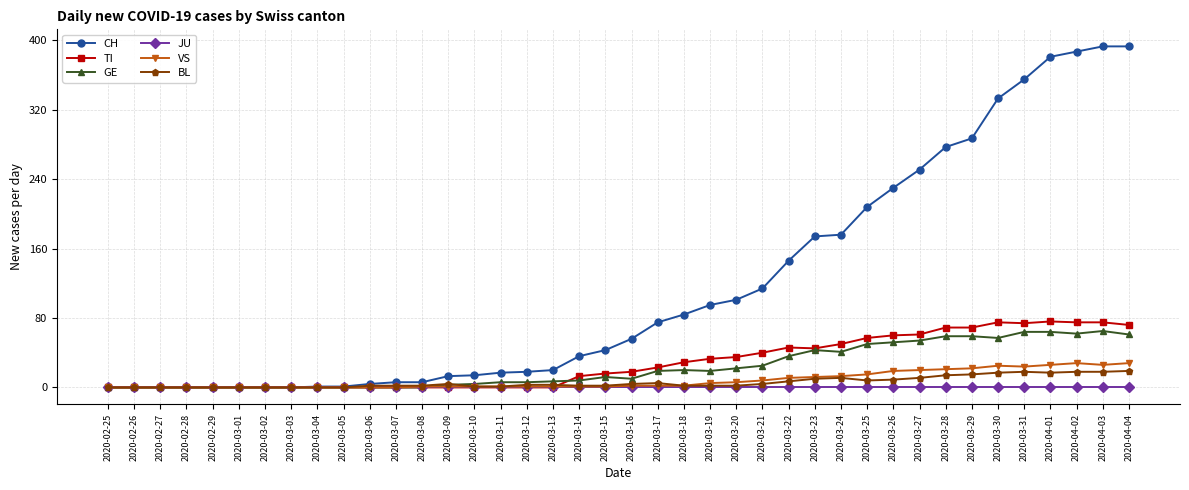

Between 2020-03-16 and 2020-03-25, which series saw the biggest shift?

CH